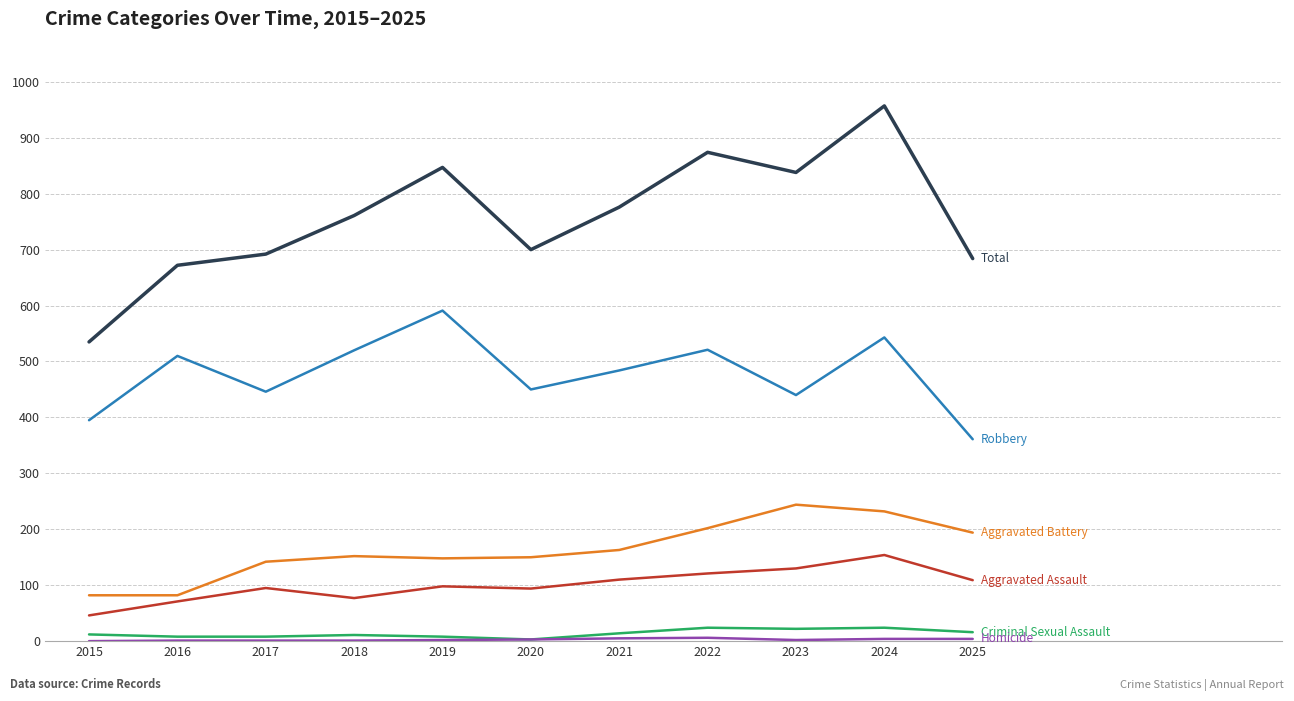

At which category is the sum across all series the highest?

2024